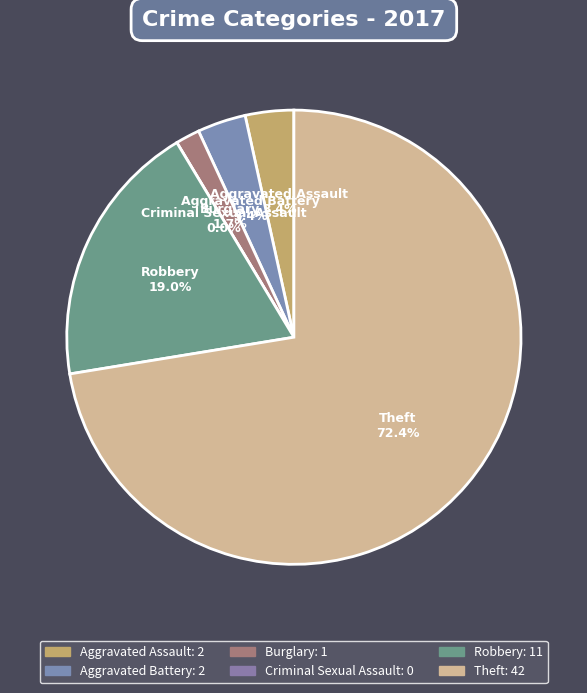

Rank the categories by value from lowest to highest.

Criminal Sexual Assault, Burglary, Aggravated Assault, Aggravated Battery, Robbery, Theft